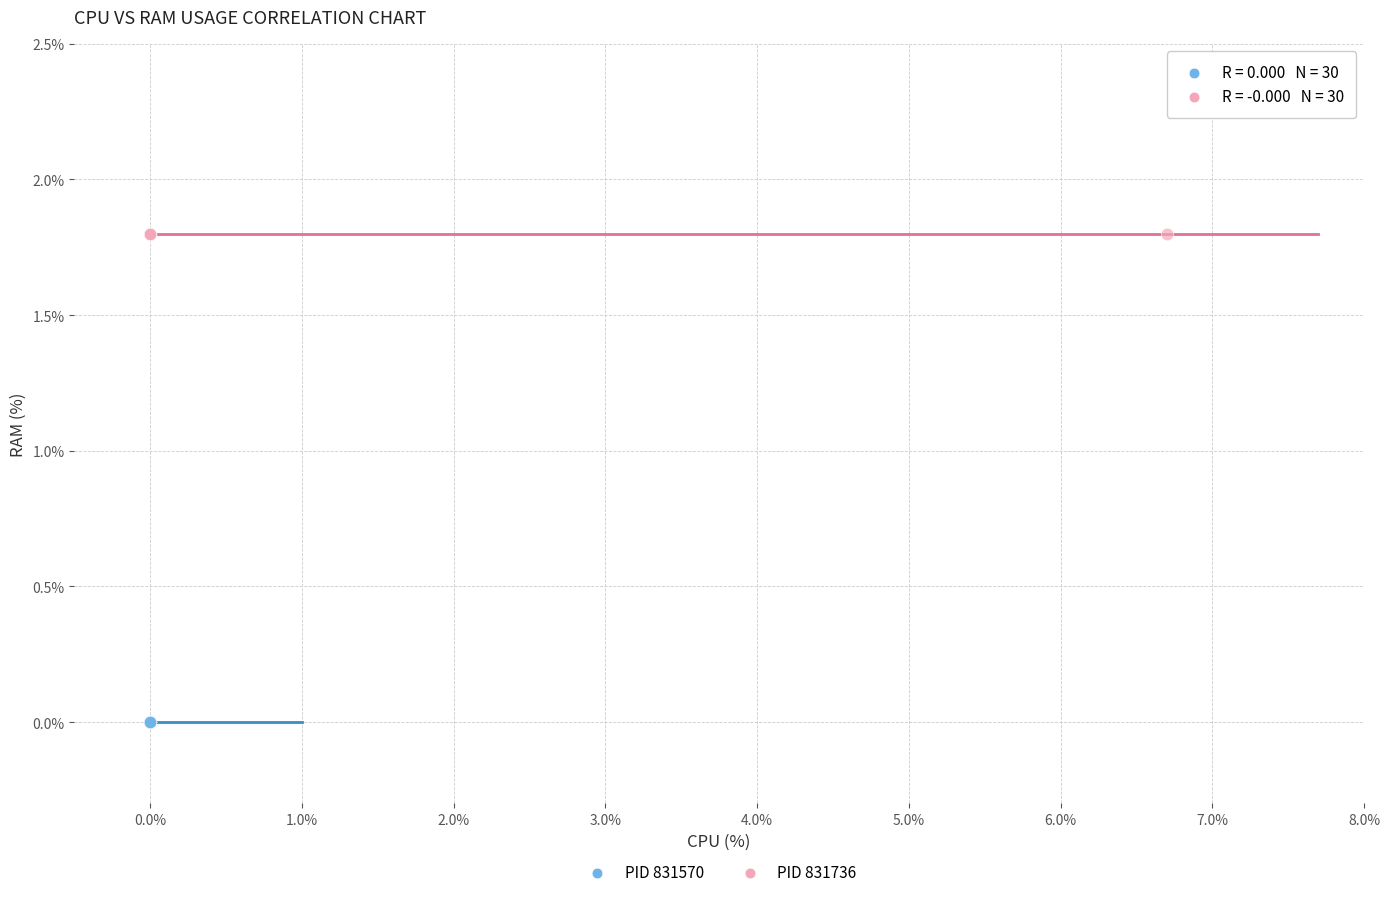

What are all the series names shown in the legend?

PID 831570, PID 831736